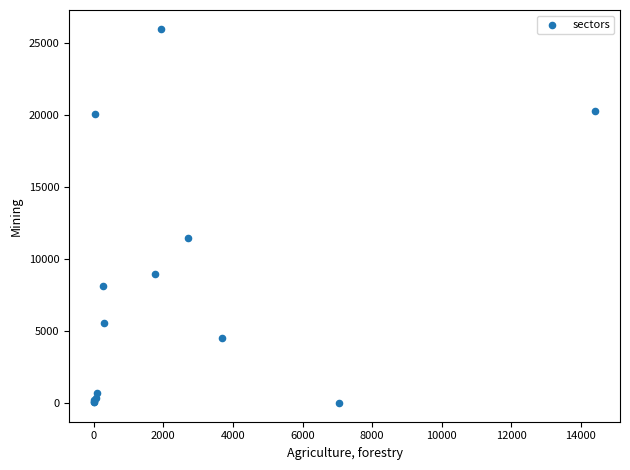

What Y value in the scatter plot is closest to 12980?

11443.1